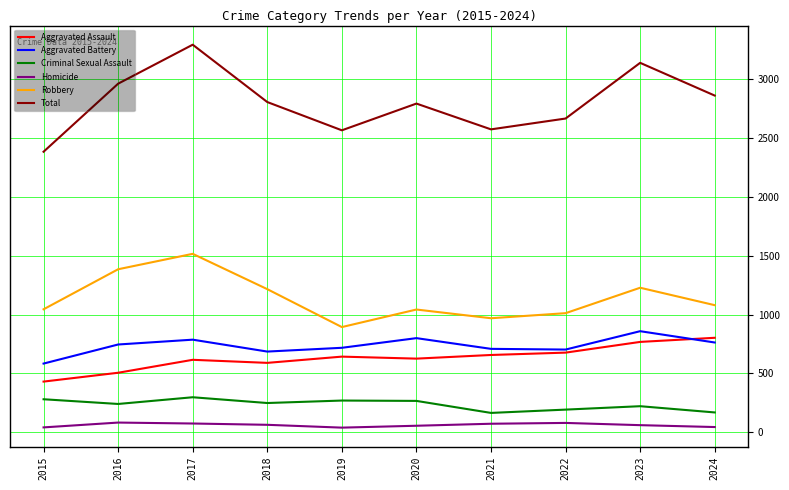

Which series has the largest range (max minus min)?

Total